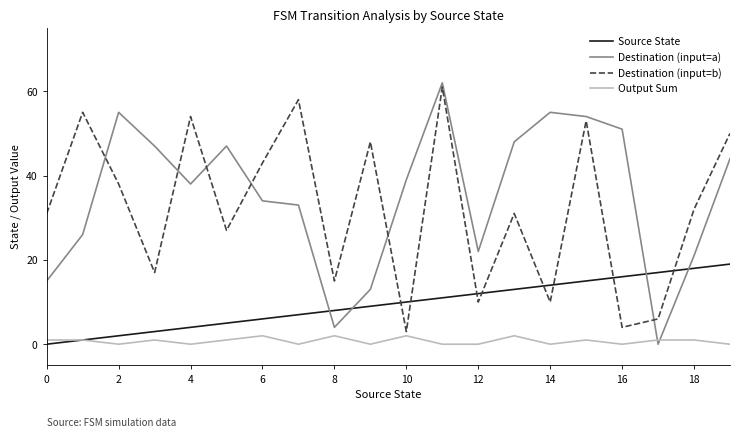

How many times do Output Sum and Destination (input=a) cross each other?

2